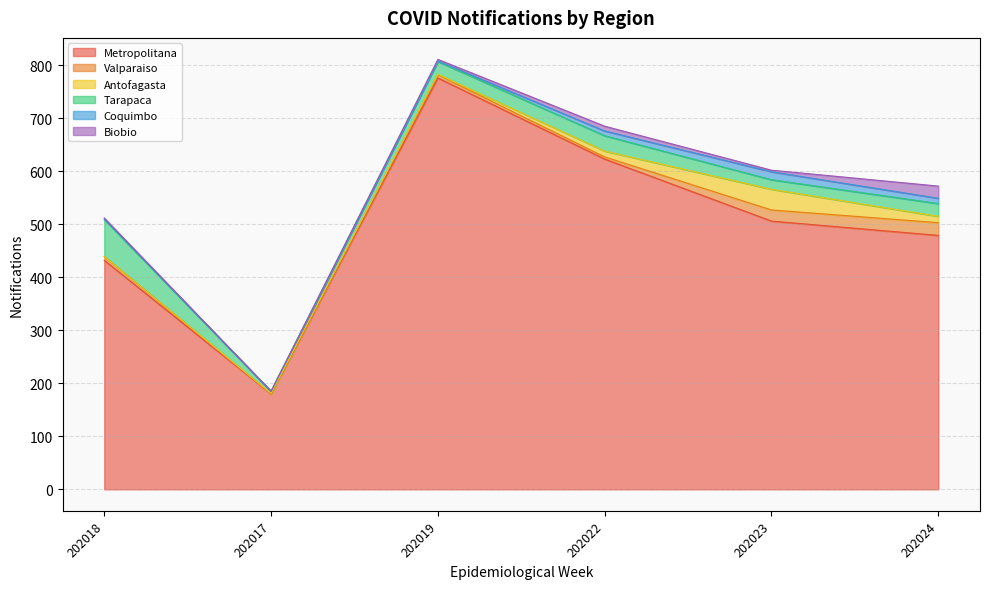

Reading left to right, transcribe all the data shown in this chart.

Metropolitana: 202018=432	202017=180	202019=776	202022=623	202023=506	202024=479
Valparaiso: 202018=7	202017=0	202019=6	202022=4	202023=21	202024=24
Antofagasta: 202018=0	202017=1	202019=1	202022=11	202023=39	202024=12
Tarapaca: 202018=70	202017=4	202019=24	202022=29	202023=18	202024=24
Coquimbo: 202018=1	202017=0	202019=1	202022=9	202023=15	202024=10
Biobio: 202018=2	202017=0	202019=3	202022=9	202023=3	202024=23